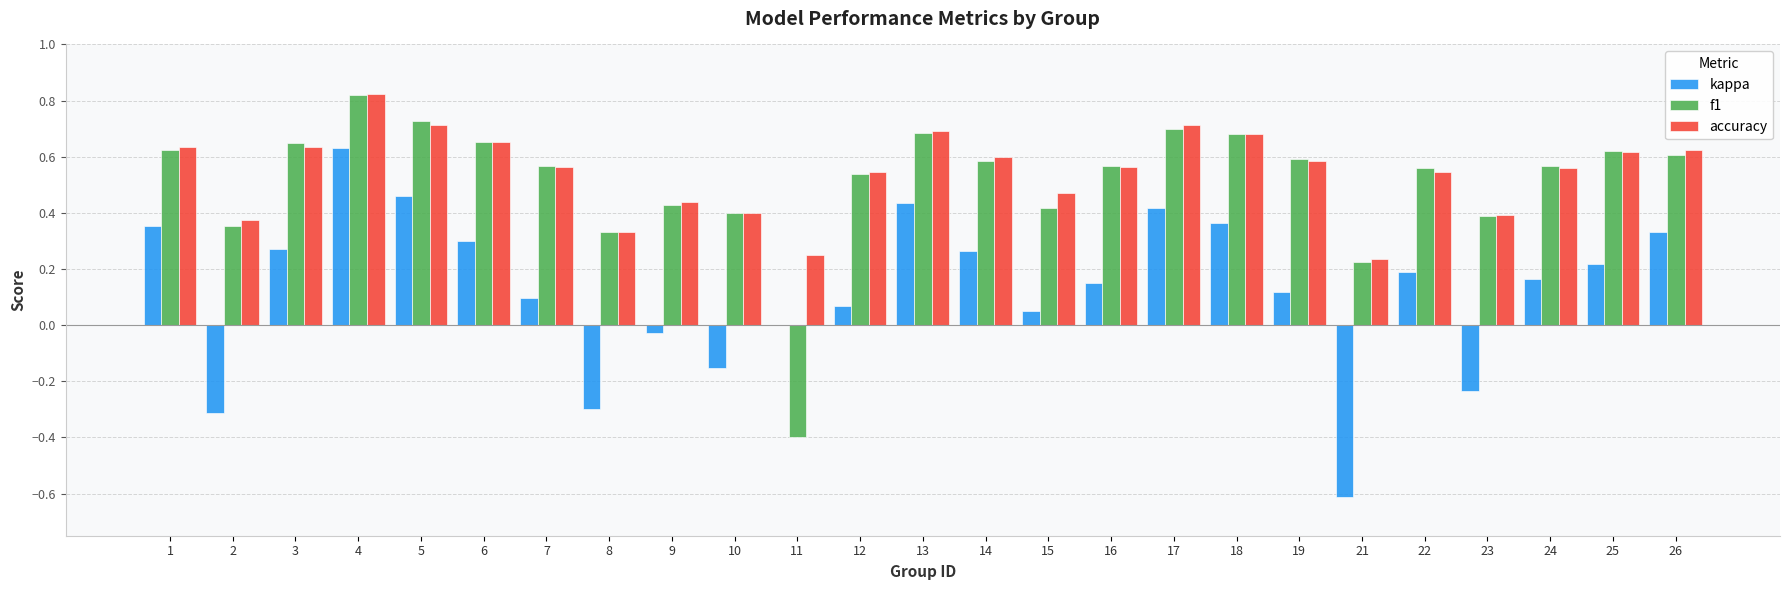

Which category has the highest value in the accuracy series?

4